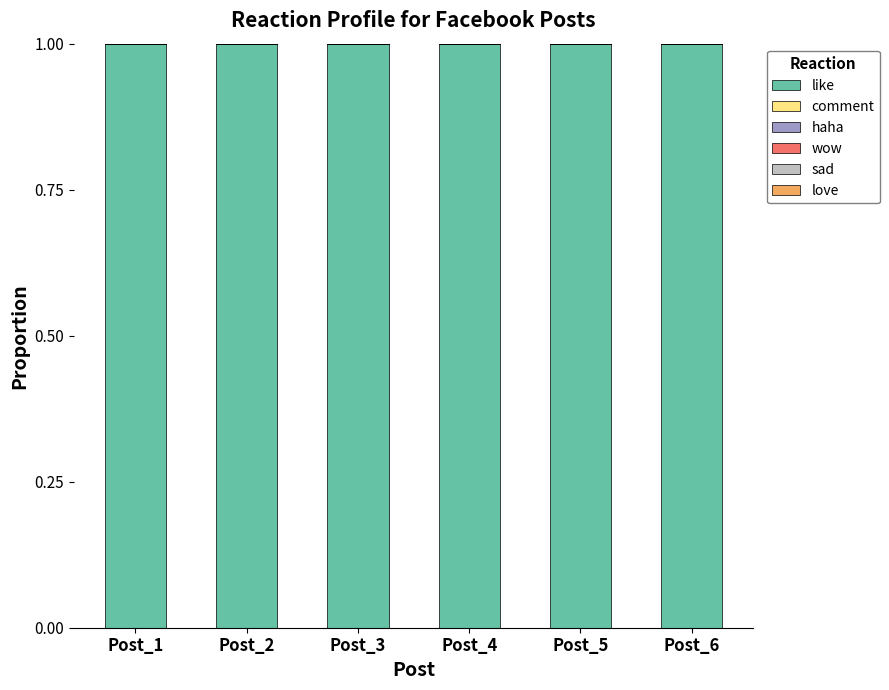

List the series in order of their peak value, highest first.

like, comment, haha, wow, sad, love